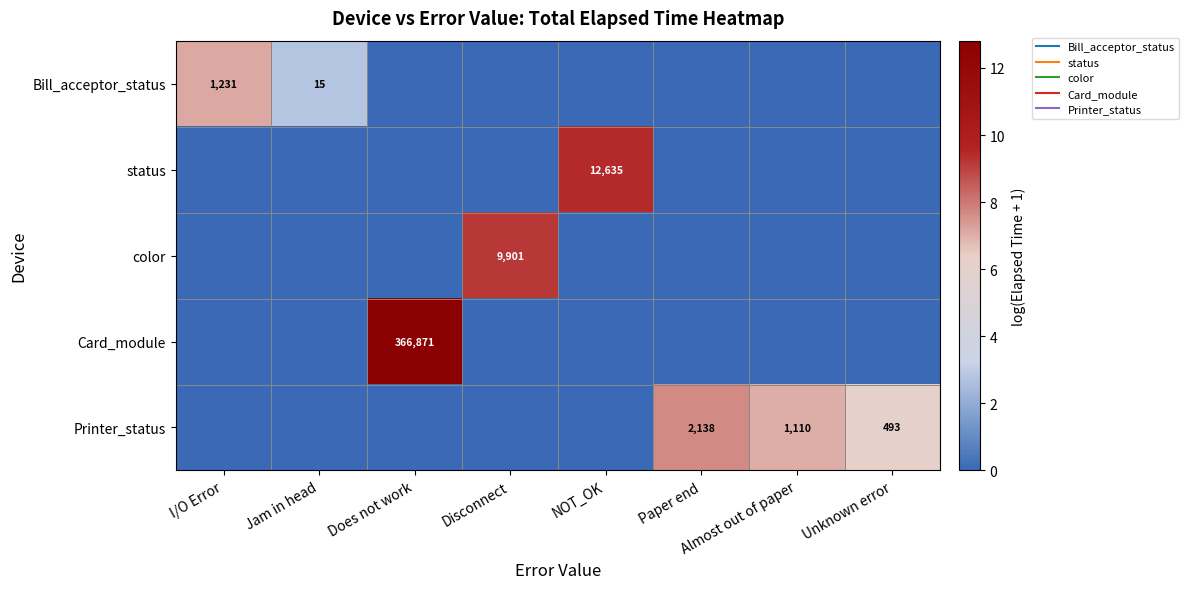

List the series in order of their peak value, highest first.

Card_module, status, color, Printer_status, Bill_acceptor_status